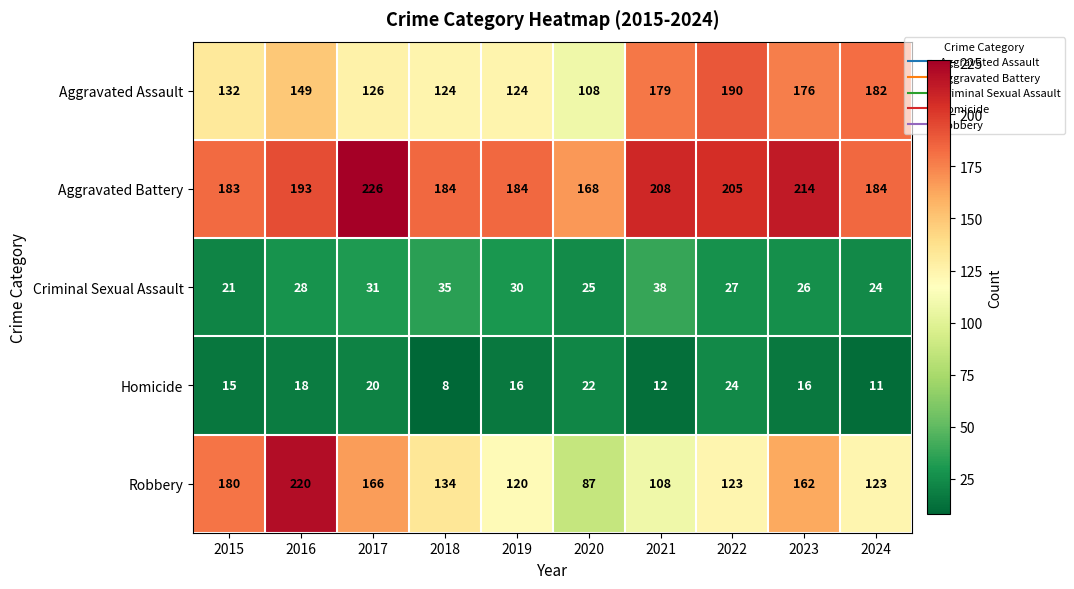

How many data points does each series have?

10